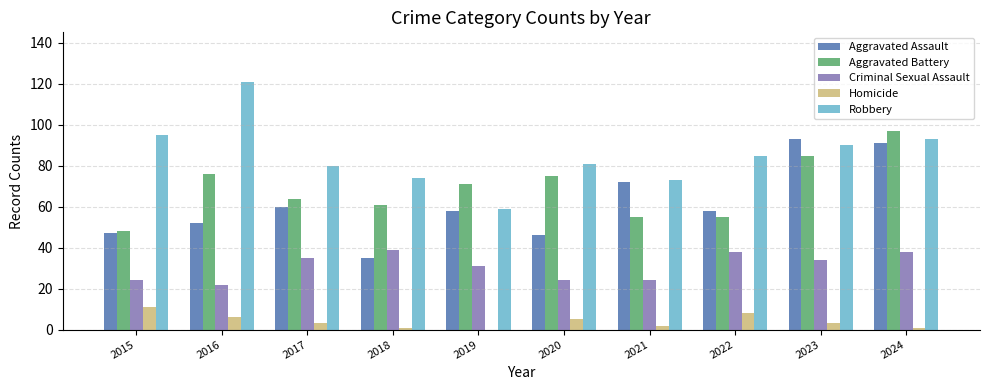

What is the spread (max minus min) of values at 2021?

71